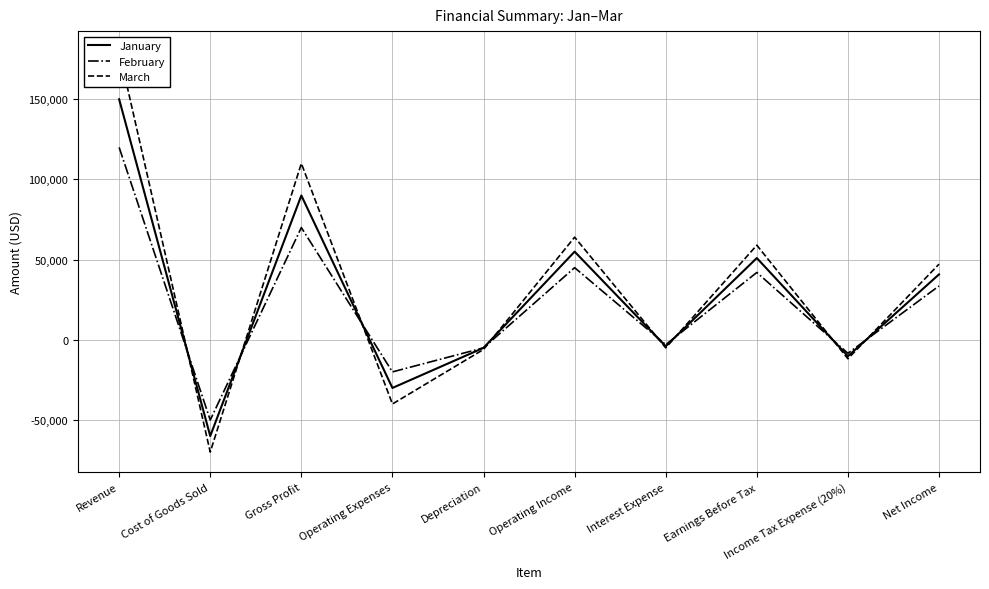

What value does the March series have at Operating Income?

64000